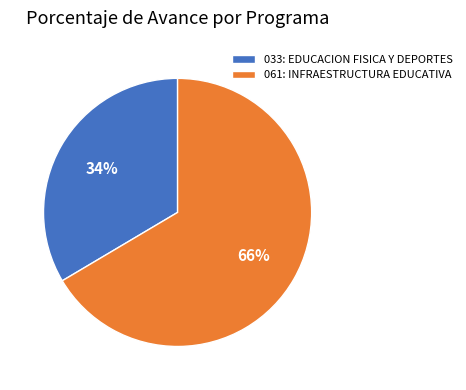

Does any single category account for the majority?

Yes